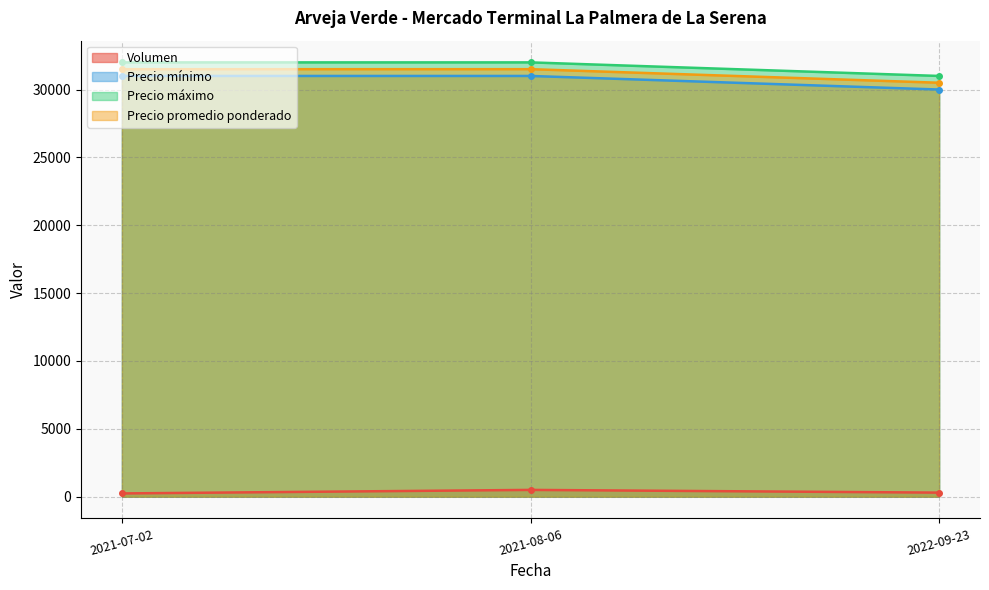

What is the average value of the Volumen series?

347